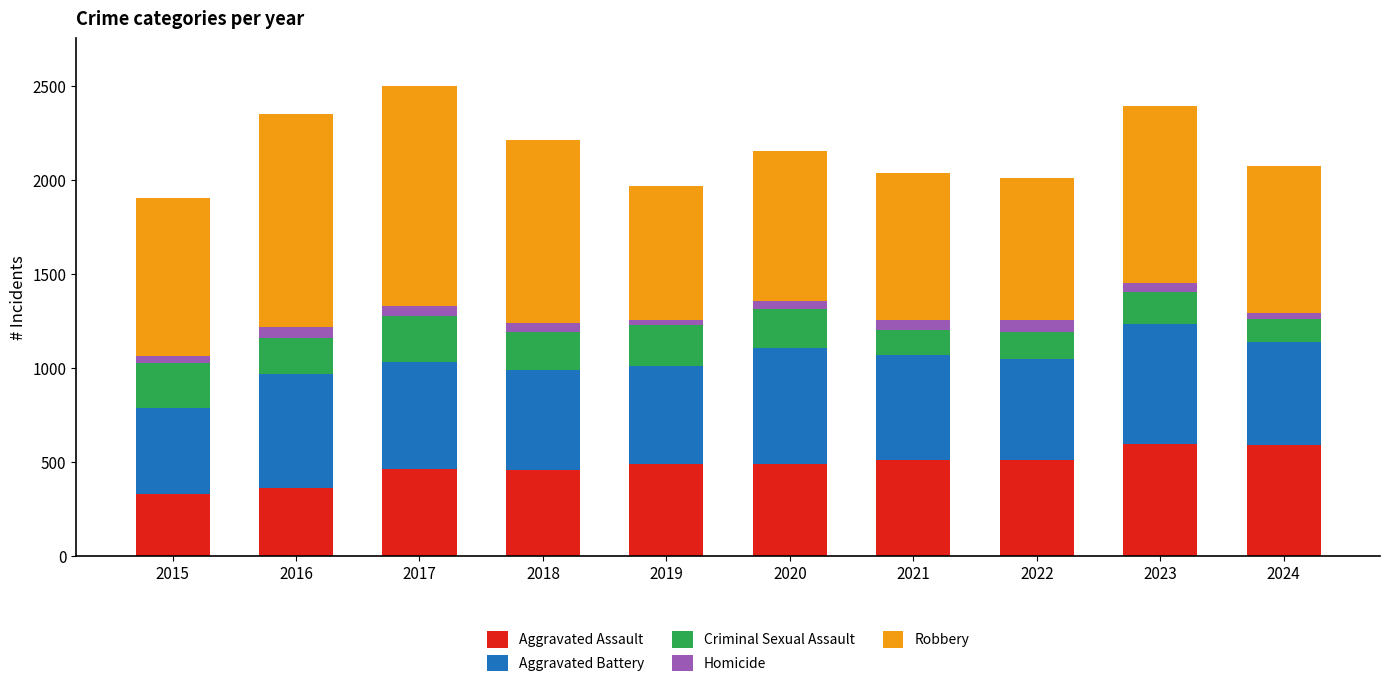

What is the difference between the maximum and minimum values in the Aggravated Assault series?

266